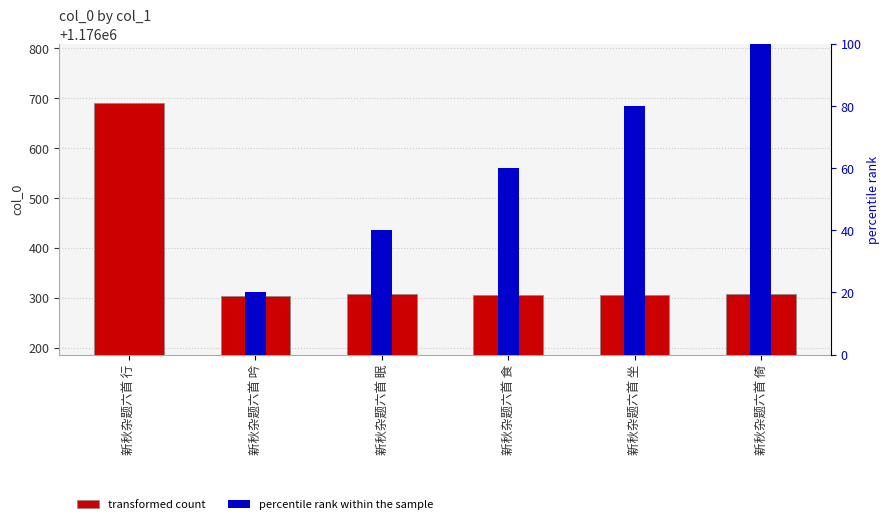

How many values in percentile rank within the sample are above zero?

5